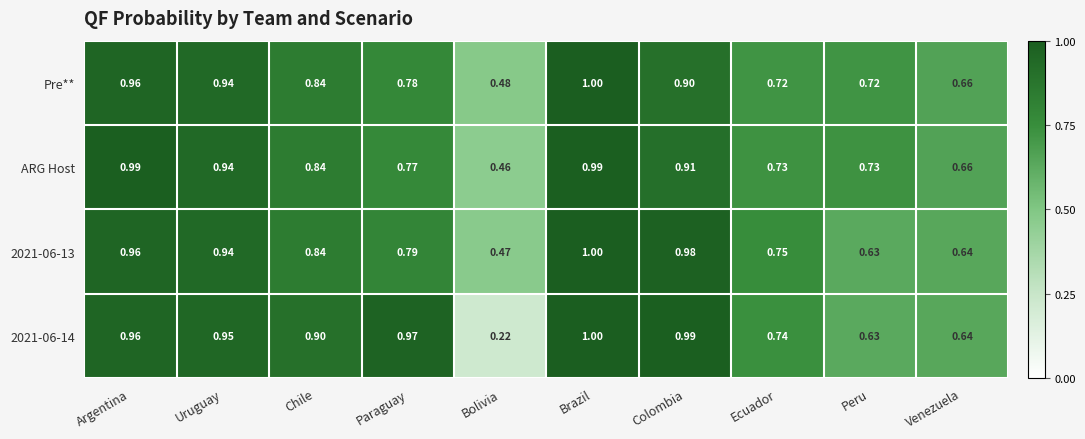

At how many categories does at least one series exceed 0?

10